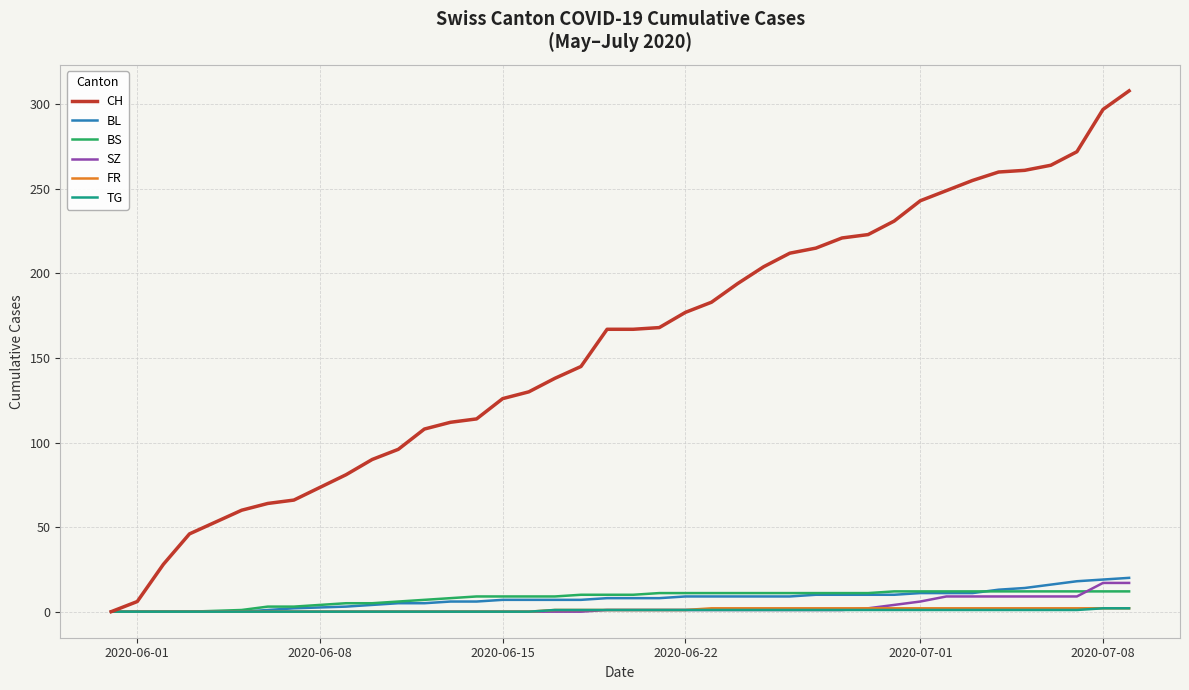

What is the maximum value shown in the chart?

308